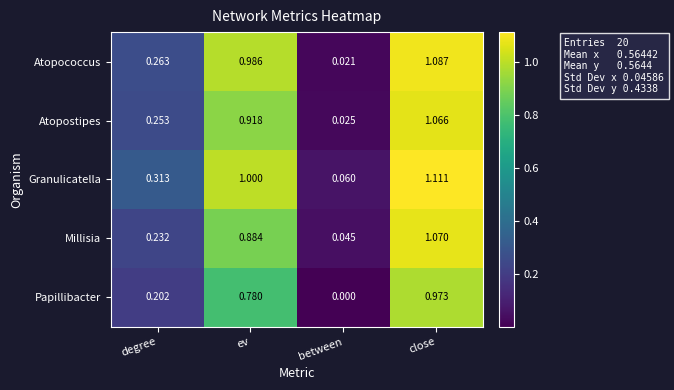

Is the value of Atopococcus at ev greater than the value of Papillibacter at degree?

Yes